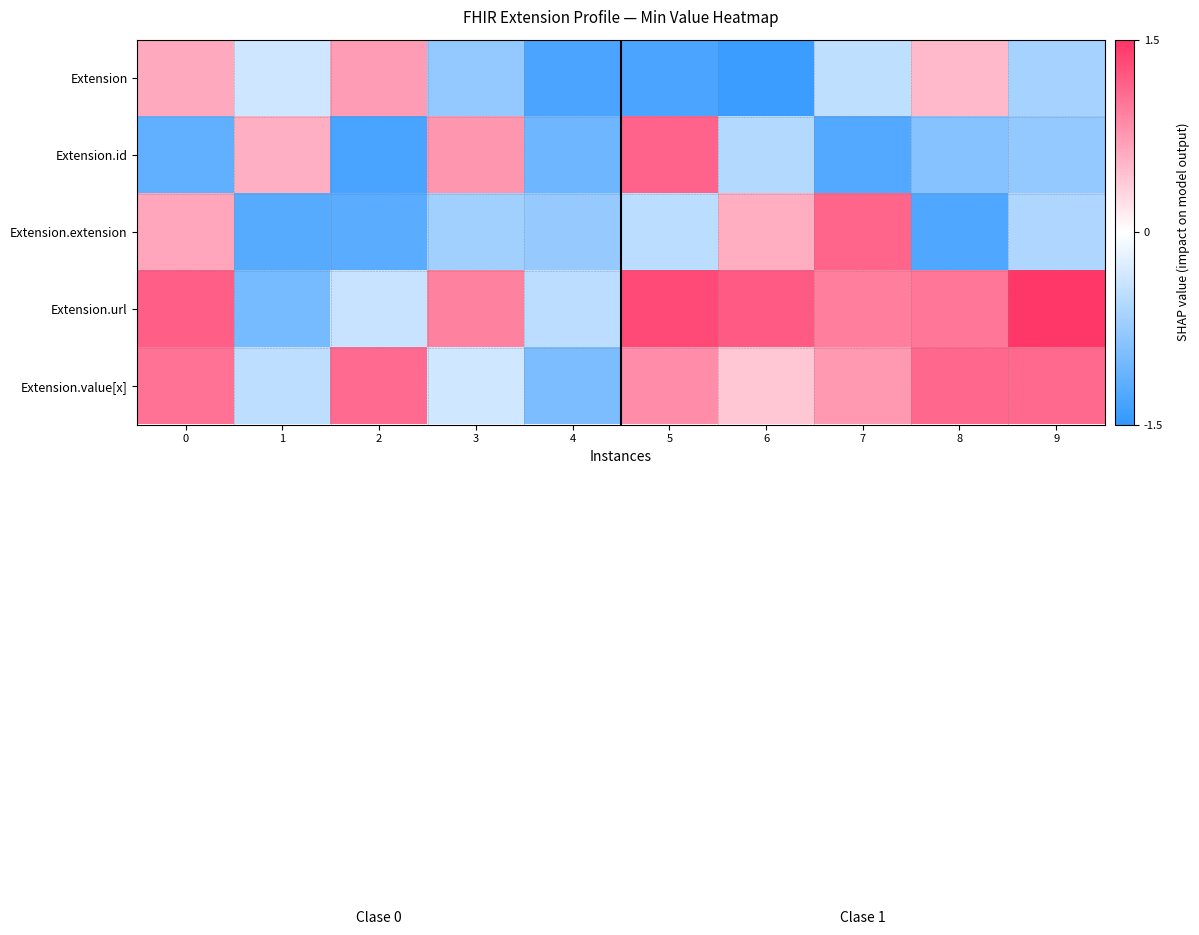

How many series are shown in this chart?

5